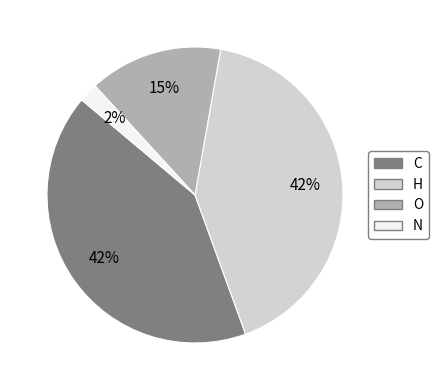

Which slice is the smallest?

N